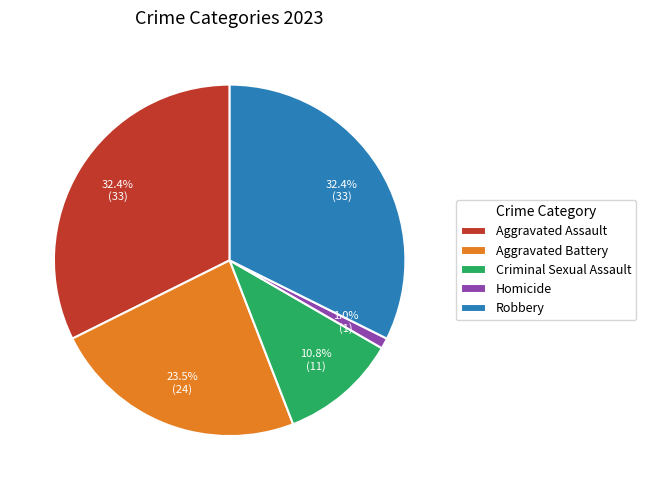

To the nearest percent, what is the combined percentage of Robbery and Aggravated Battery?

56%